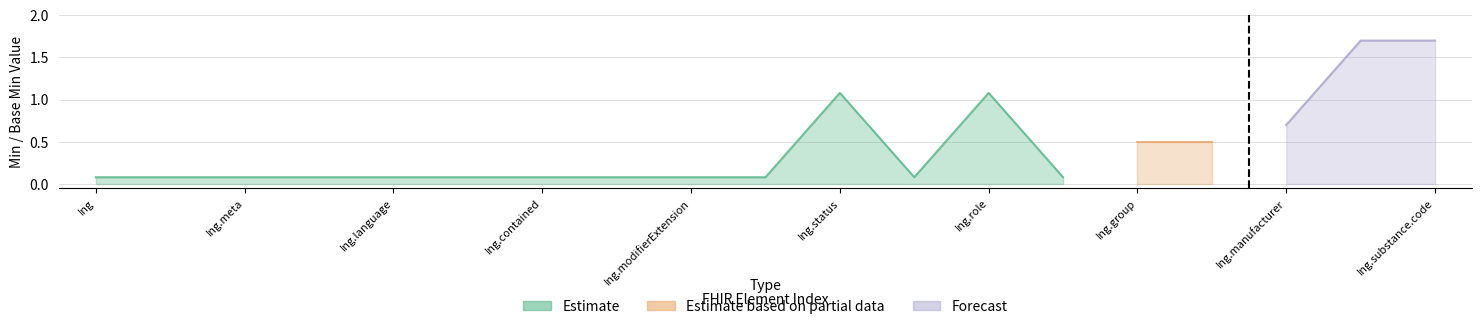

True or false: Forecast has more than 1 interior local peaks.

False